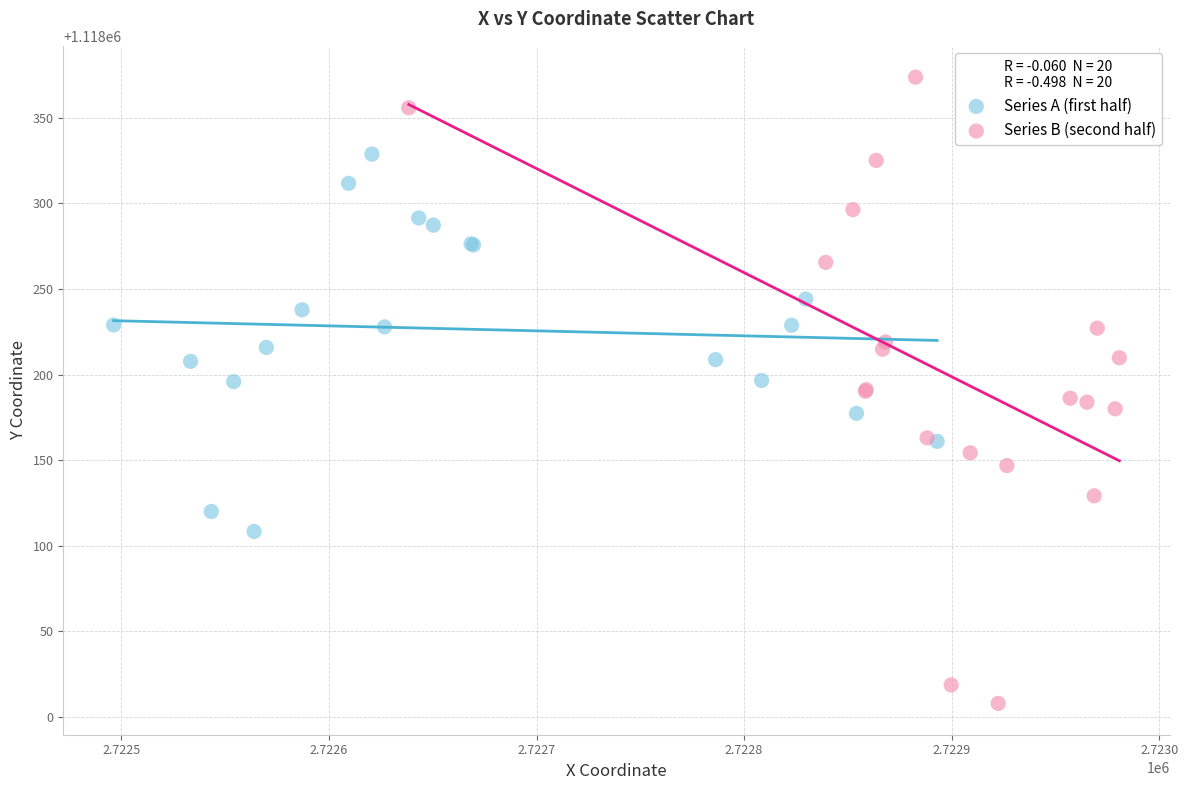

Which series has the largest Y range (max minus min)?

Series B (second half)